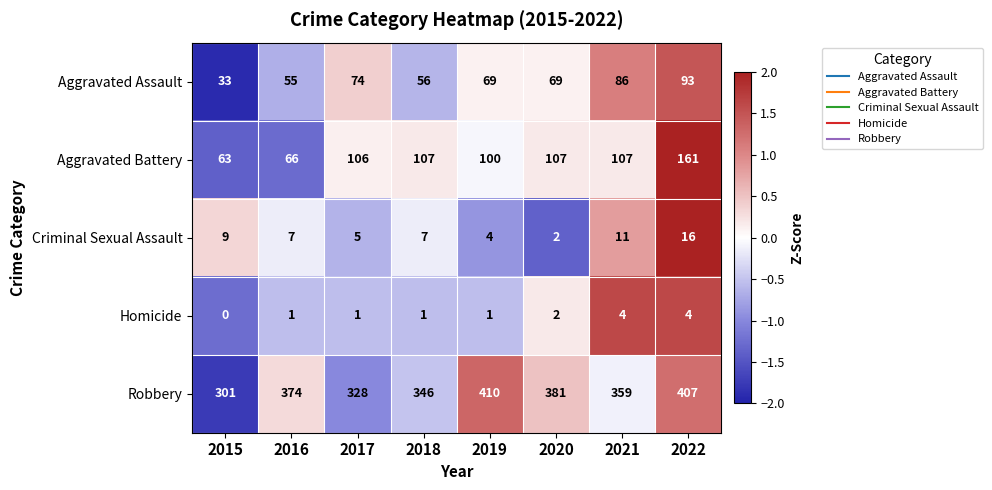

How many series are shown in this chart?

5